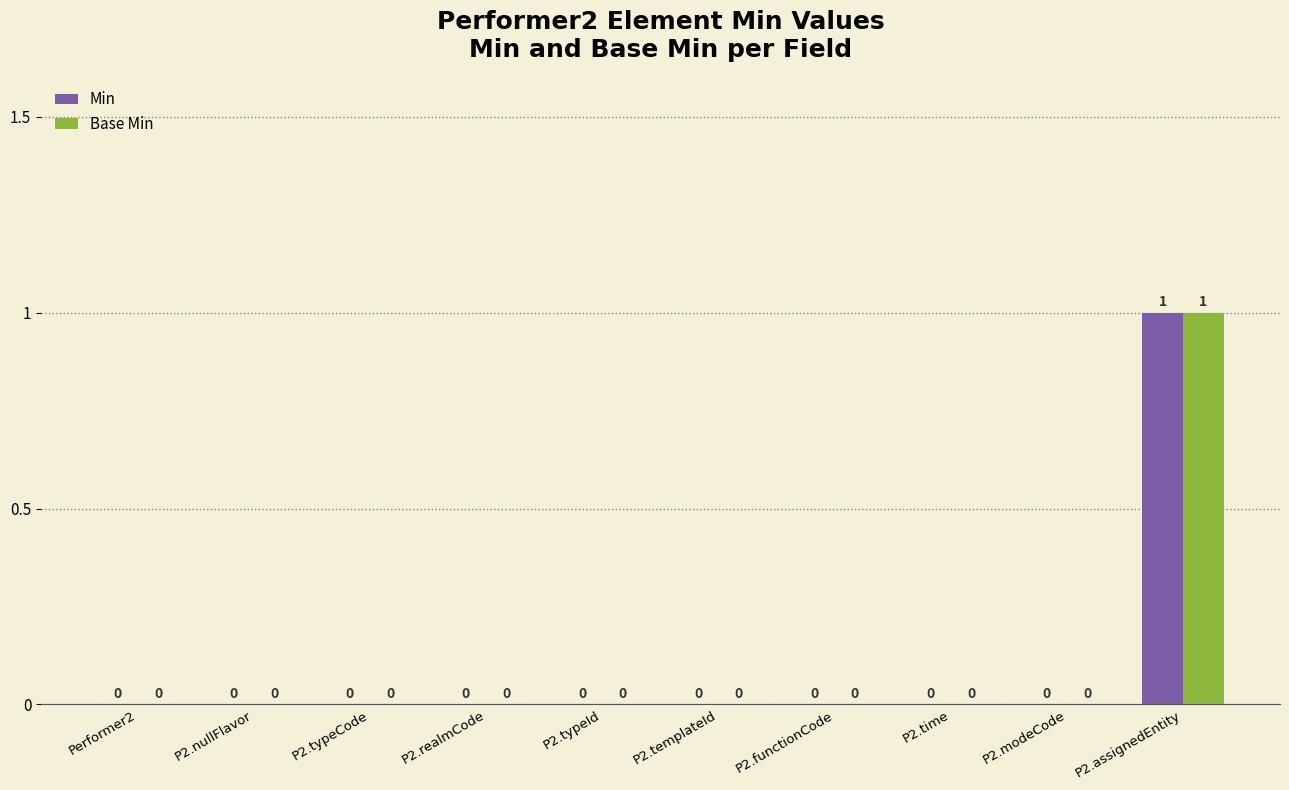

At which category is the sum across all series the highest?

P2.assignedEntity